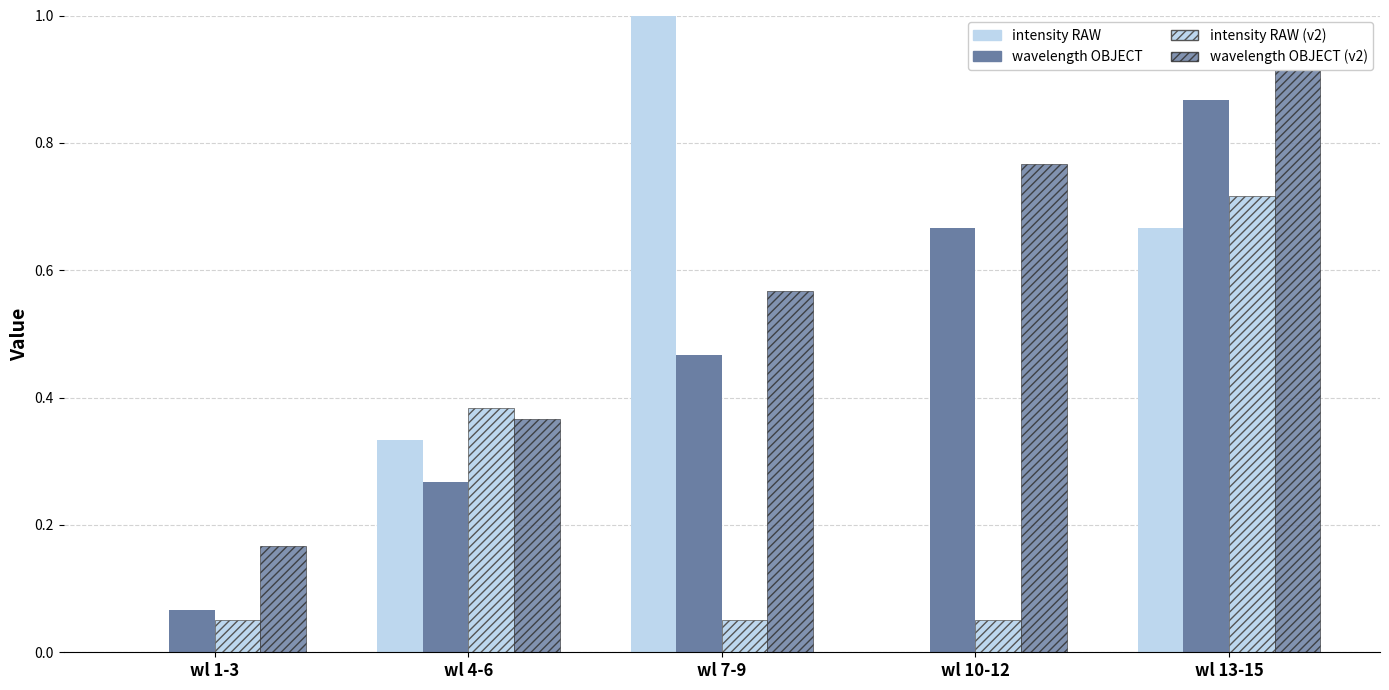

What is the label of the 5th bar from the left?

wl 13-15